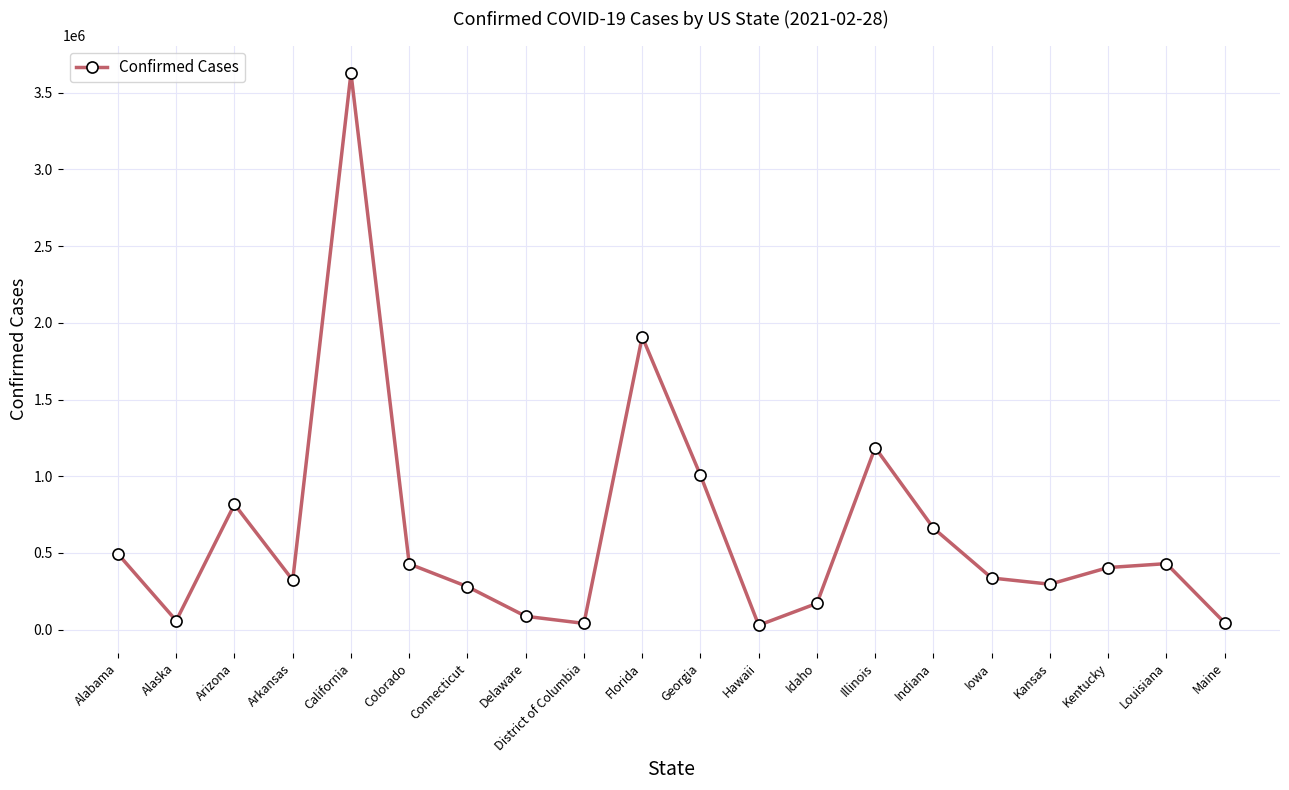

What is the minimum value shown in the chart?

28380